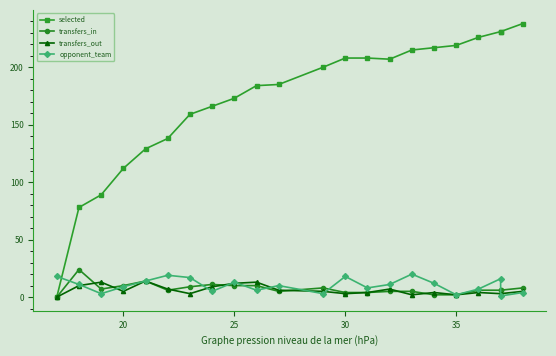

Which series ends up on top after the final intersection of selected and opponent_team?

selected